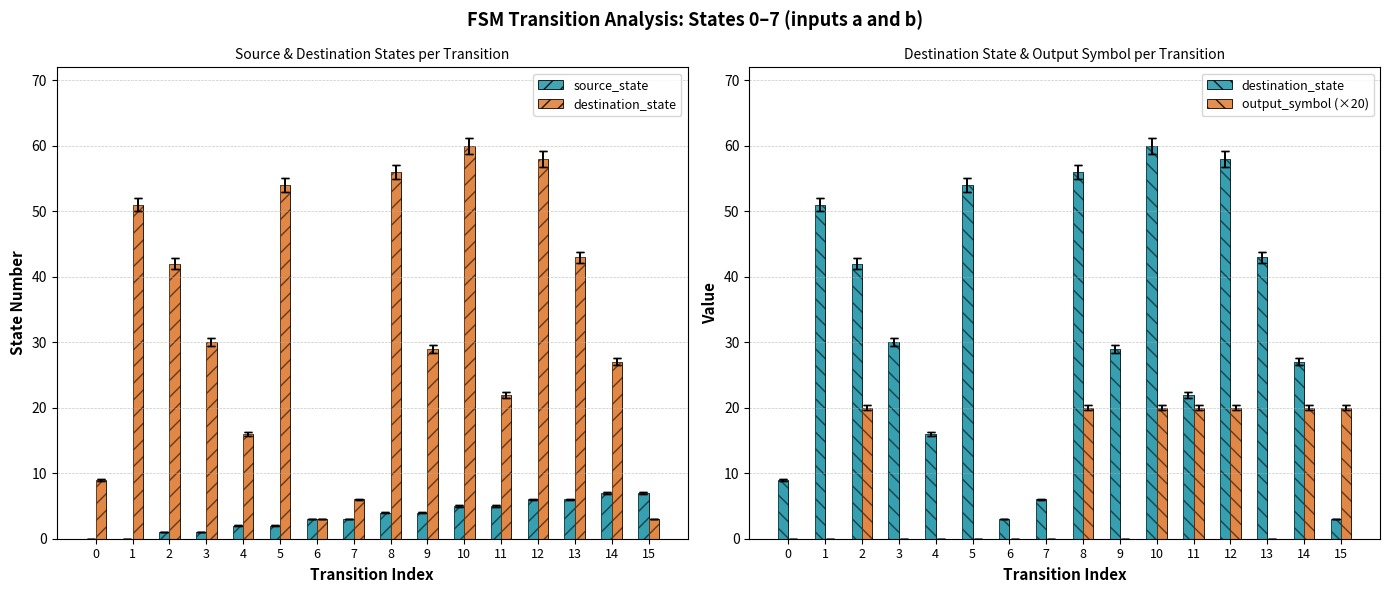

What is the value of the destination_state bar at the 5th from the left?

16